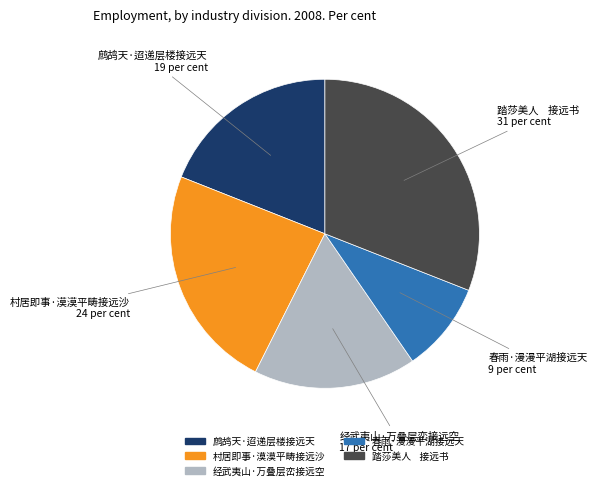

True or false: 春雨·漫漫平湖接远天 accounts for 9% of the total.

True